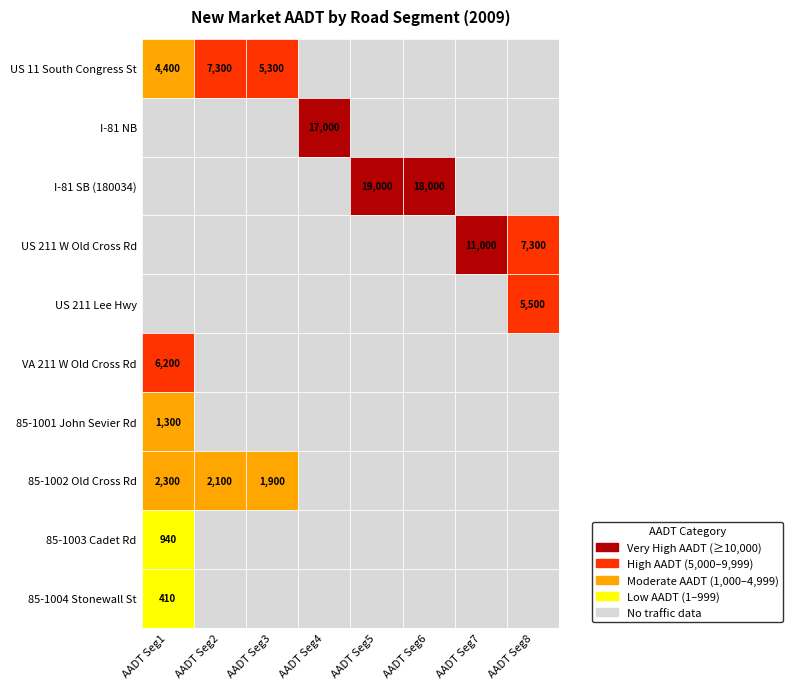

True or false: 85-1002 Old Cross Rd has a value of 0 at 5.

True